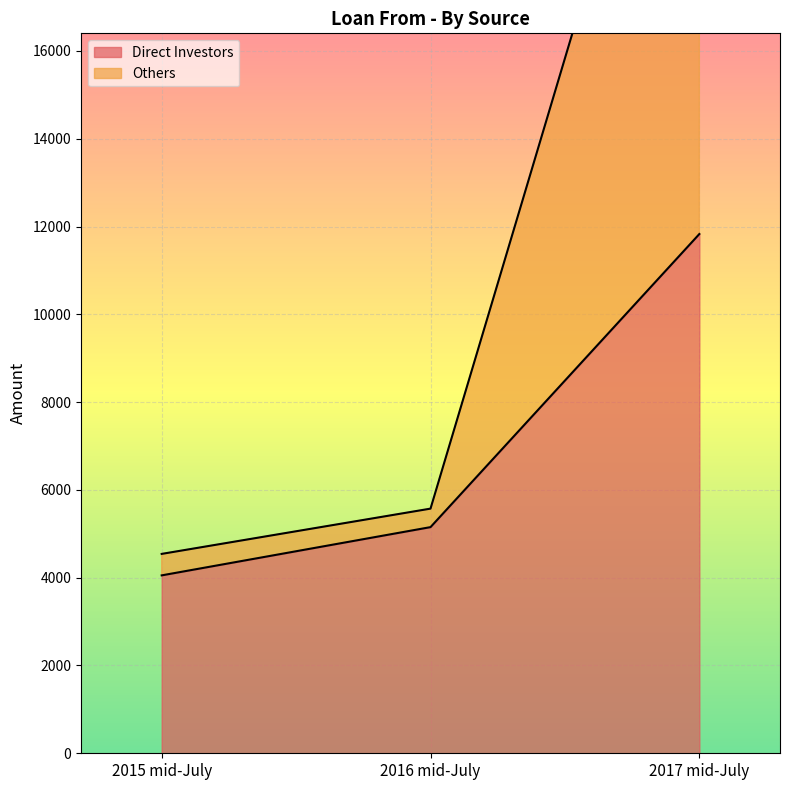

At which category is the sum across all series the highest?

2017 mid-July